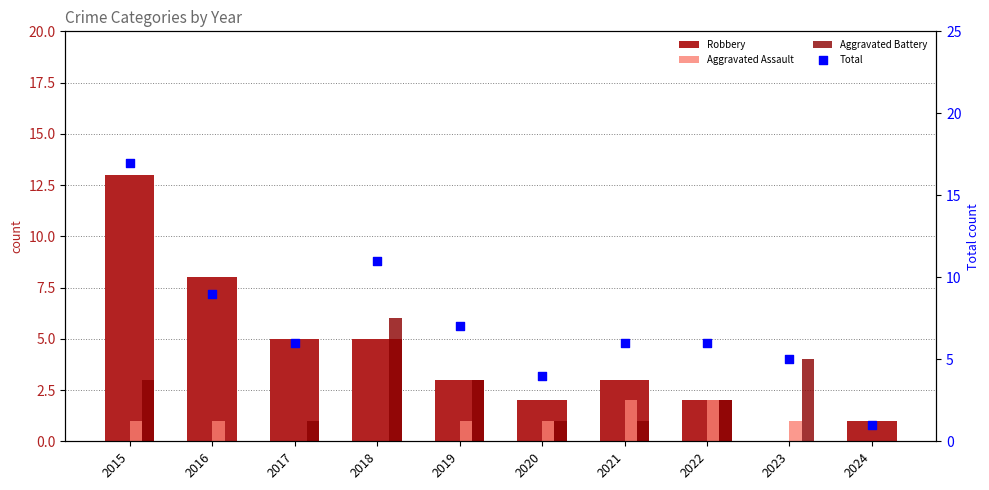

Which series has the largest Y range (max minus min)?

Total